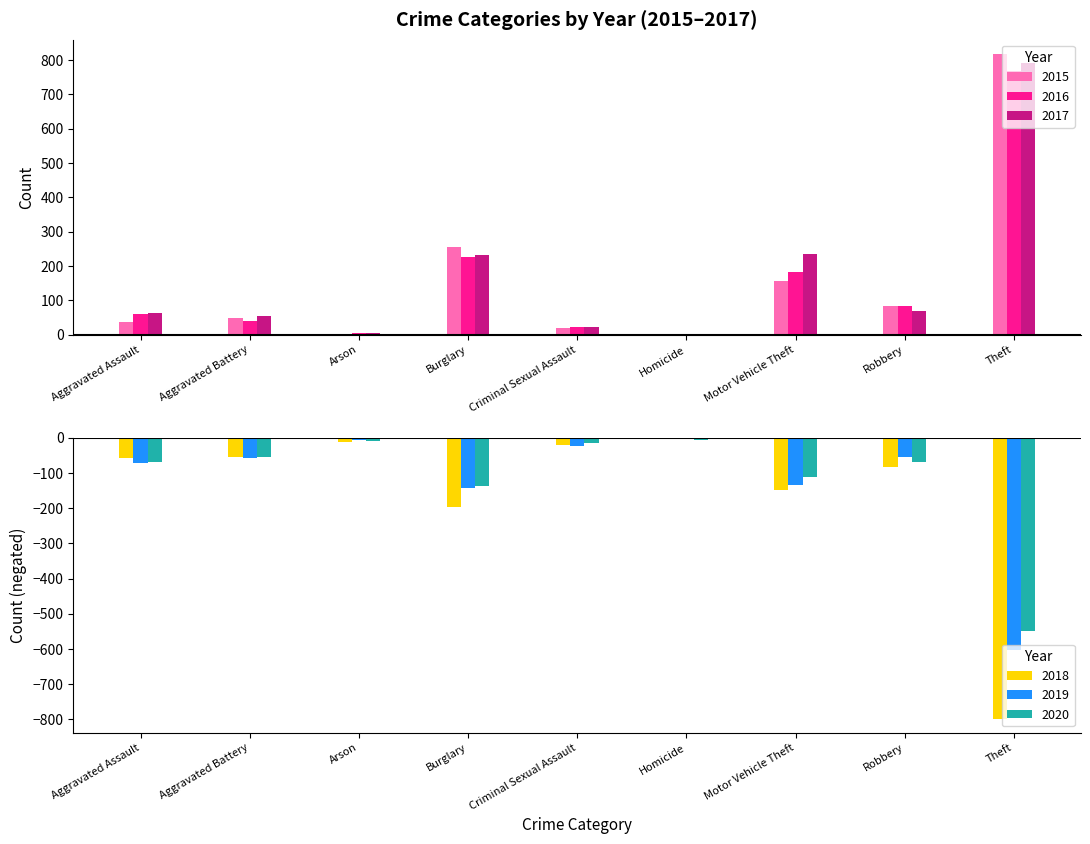

The value of 2017 at Robbery is 105. True or false?

False